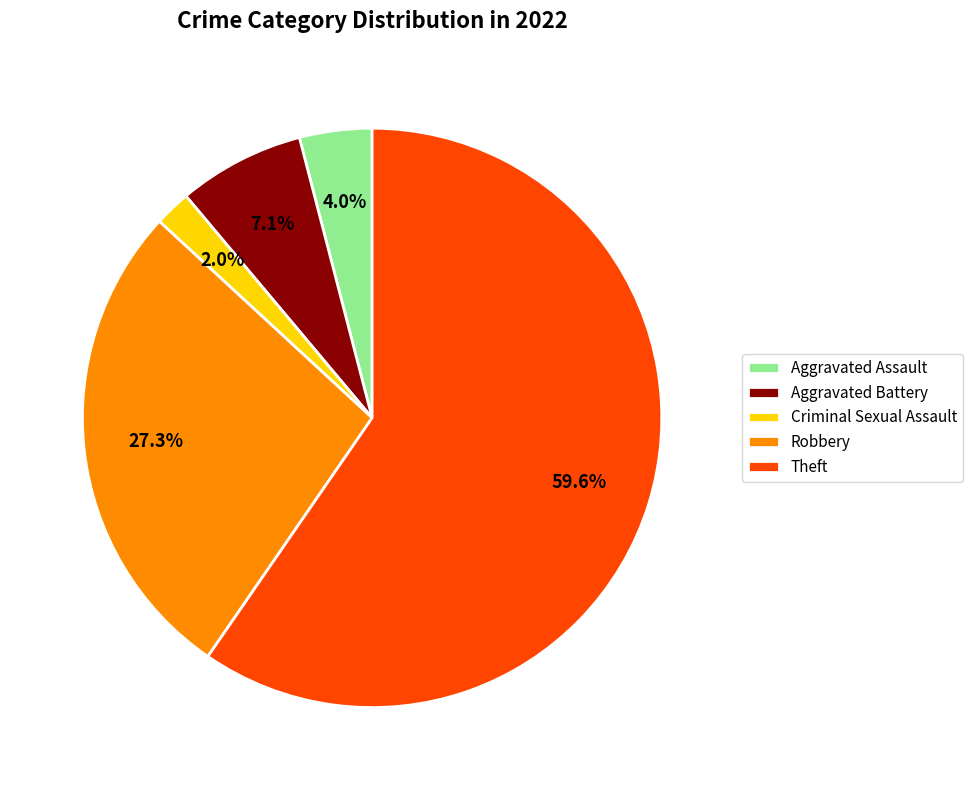

To the nearest percent, what is the difference between the largest and smallest slice percentages?

58%